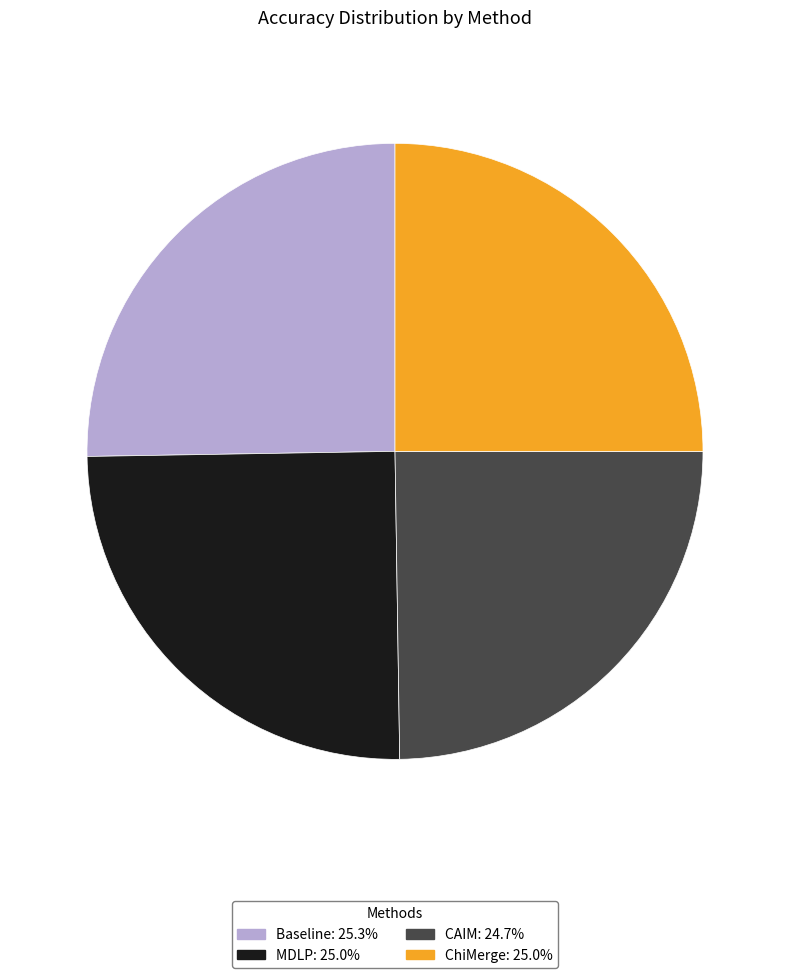

Is there a majority slice in this chart?

No